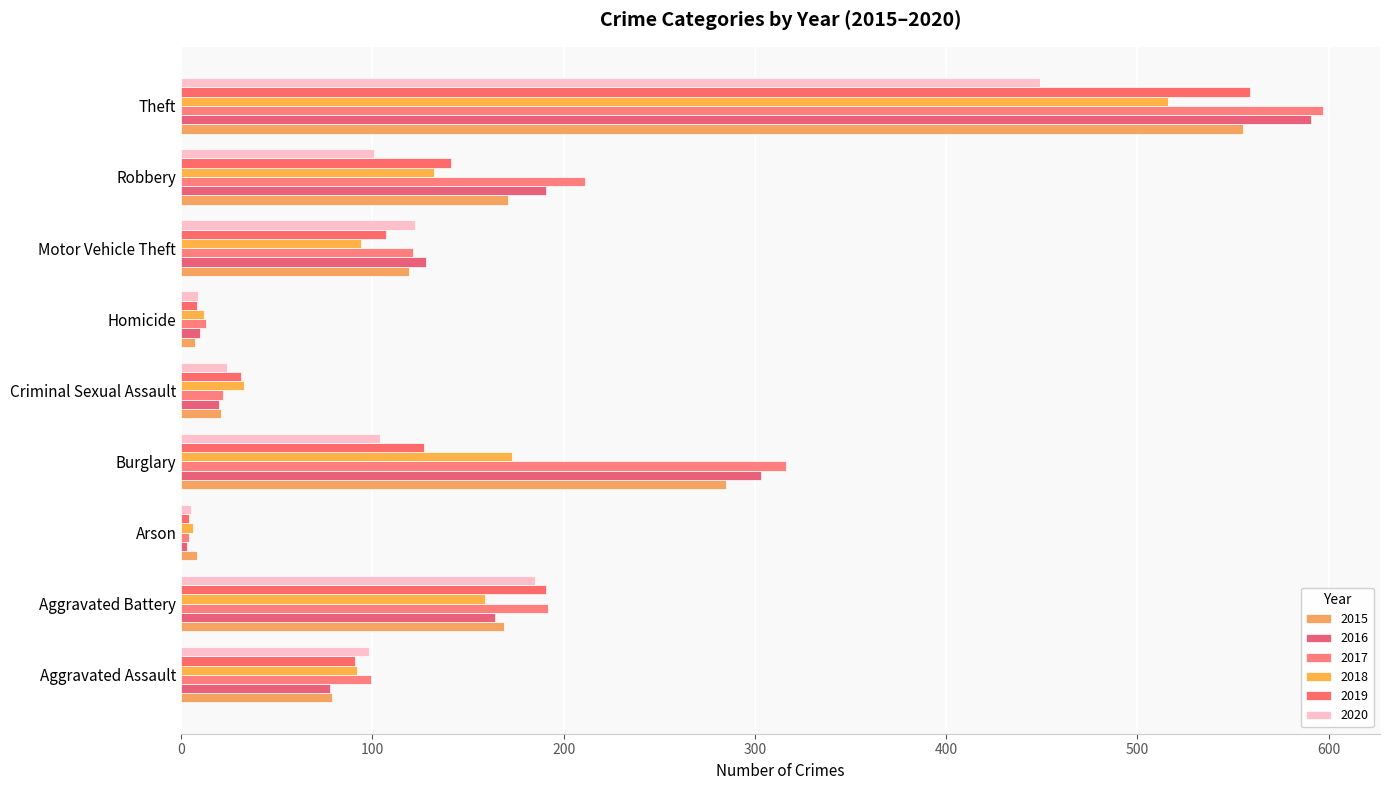

Reading left to right, what are all the values shown in this chart?

2015: Aggravated Assault=79	Aggravated Battery=169	Arson=8	Burglary=285	Criminal Sexual Assault=21	Homicide=7	Motor Vehicle Theft=119	Robbery=171	Theft=555
2016: Aggravated Assault=78	Aggravated Battery=164	Arson=3	Burglary=303	Criminal Sexual Assault=20	Homicide=10	Motor Vehicle Theft=128	Robbery=191	Theft=591
2017: Aggravated Assault=99	Aggravated Battery=192	Arson=4	Burglary=316	Criminal Sexual Assault=22	Homicide=13	Motor Vehicle Theft=121	Robbery=211	Theft=597
2018: Aggravated Assault=92	Aggravated Battery=159	Arson=6	Burglary=173	Criminal Sexual Assault=33	Homicide=12	Motor Vehicle Theft=94	Robbery=132	Theft=516
2019: Aggravated Assault=91	Aggravated Battery=191	Arson=4	Burglary=127	Criminal Sexual Assault=31	Homicide=8	Motor Vehicle Theft=107	Robbery=141	Theft=559
2020: Aggravated Assault=98	Aggravated Battery=185	Arson=5	Burglary=104	Criminal Sexual Assault=24	Homicide=9	Motor Vehicle Theft=122	Robbery=101	Theft=449